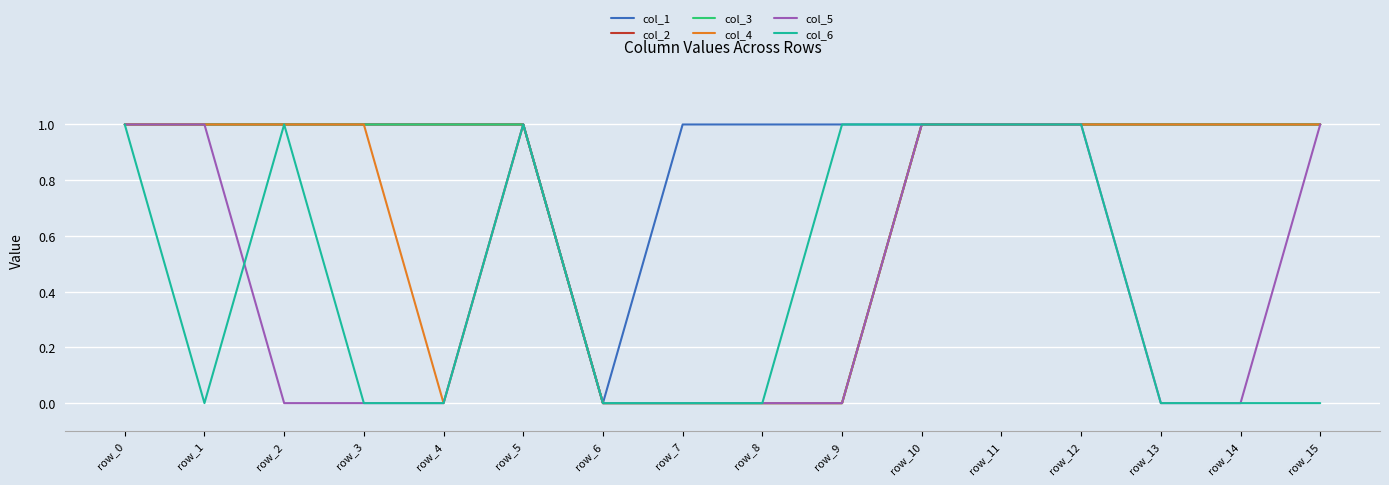

Is it true that col_6 equals 1 at row_10?

True